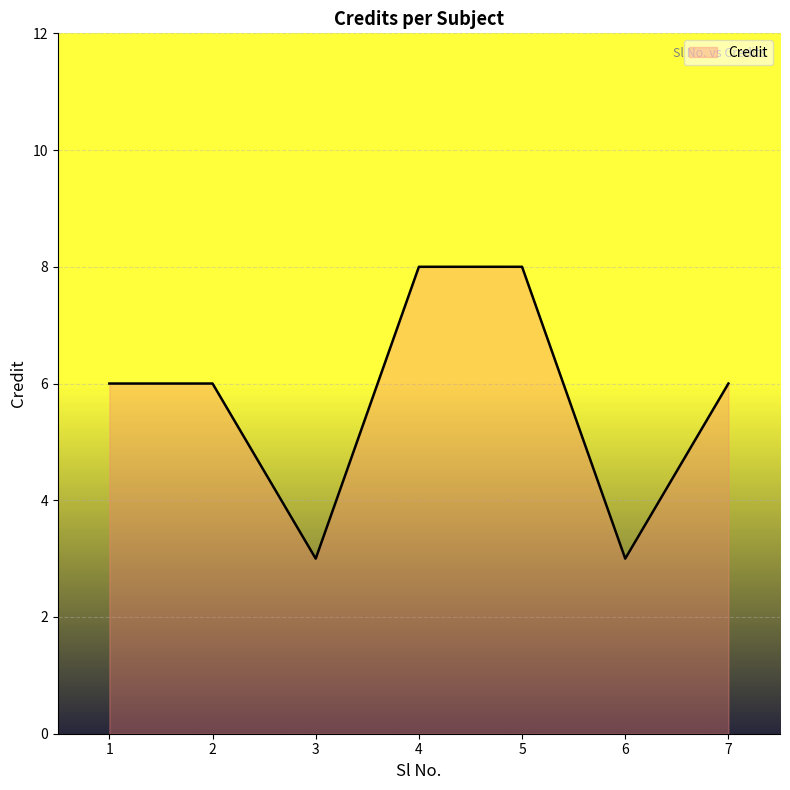

What is the maximum value shown in the chart?

8